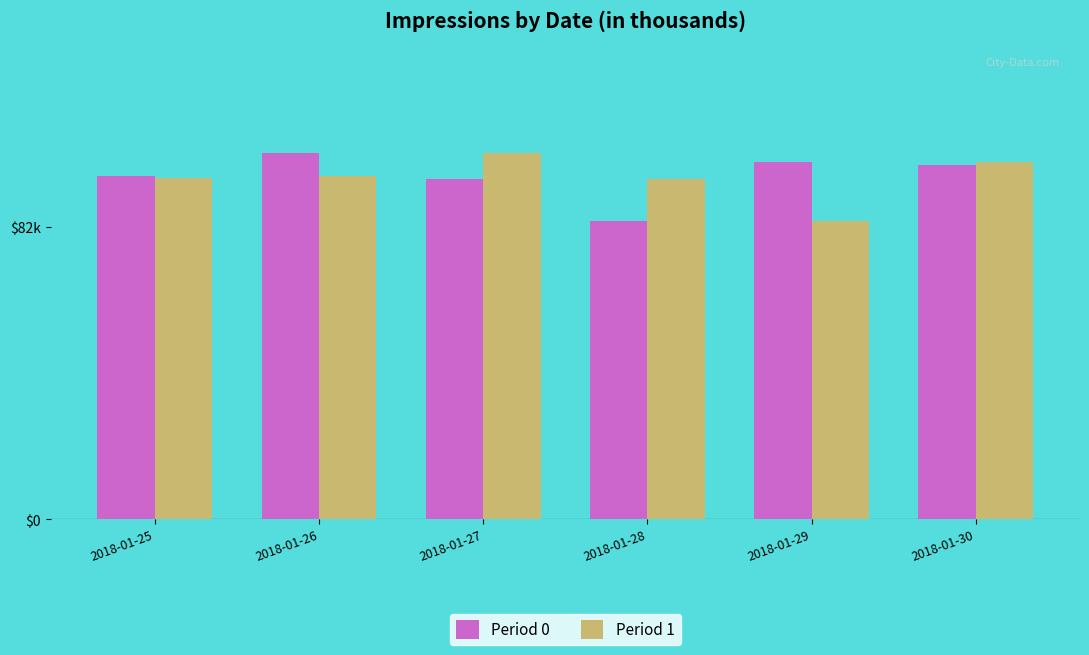

What is the difference between the Period 0 values at 2018-01-29 and 2018-01-30?

0.7